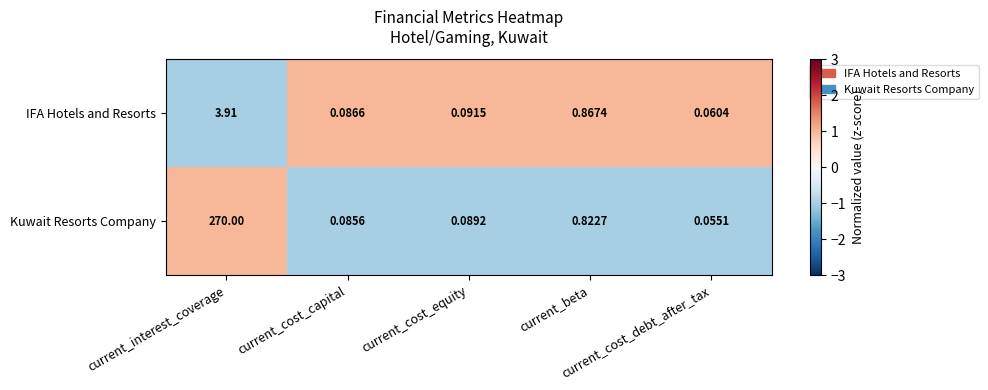

Which series has the largest total across all categories?

Kuwait Resorts Company